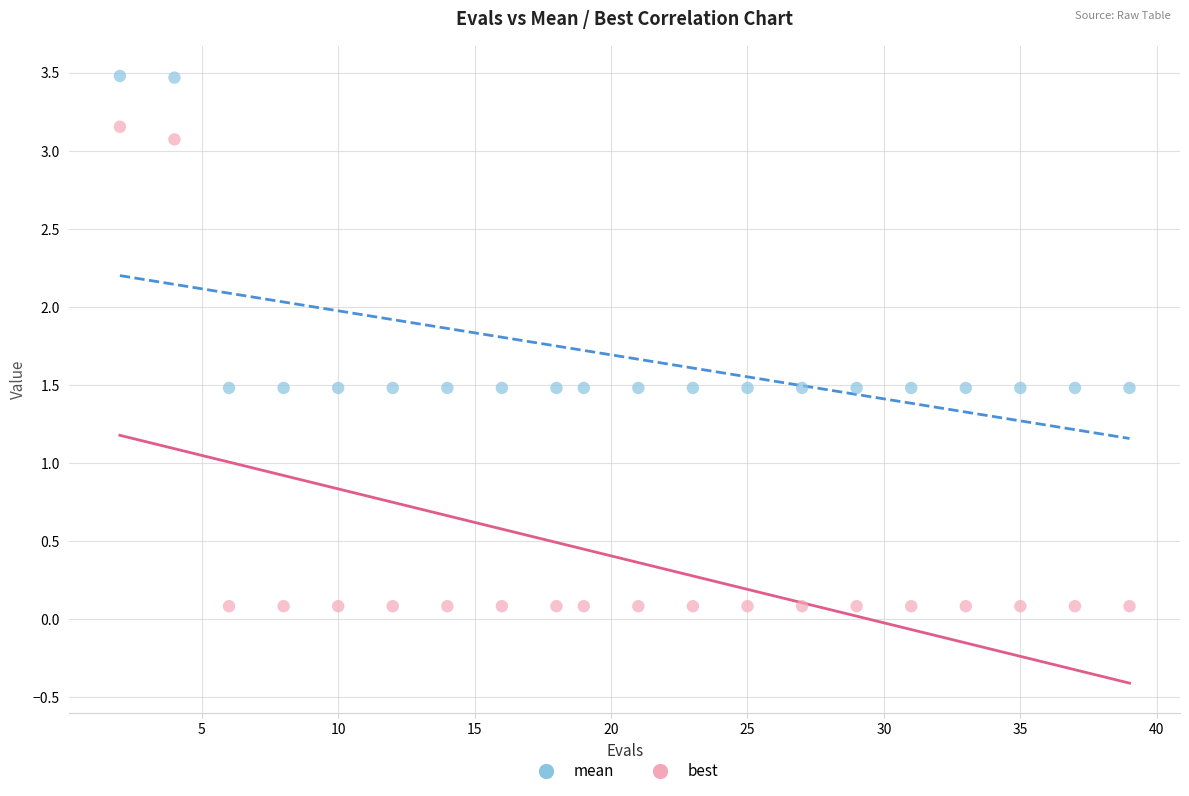

What is the X range (max minus min) for the scatter plot?

37.0